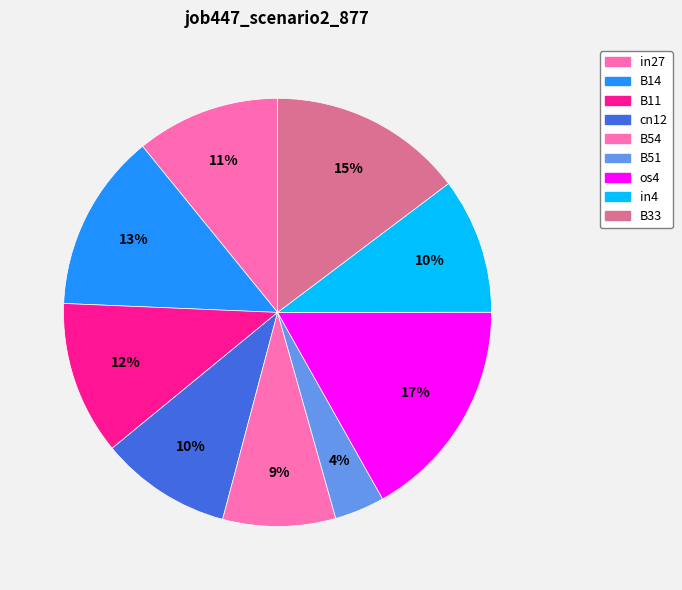

Is the sum of B11 and in4 greater than half?

No